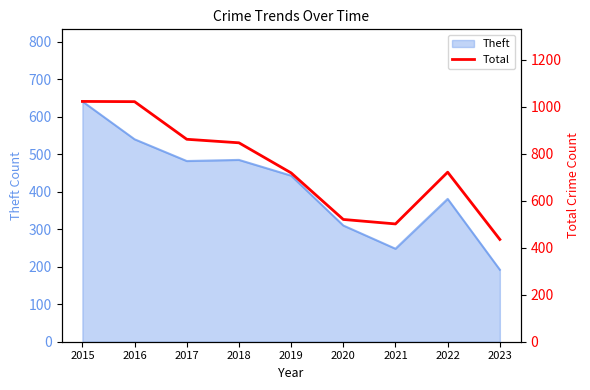

Which has a higher value, 2015 or 2021?

2015